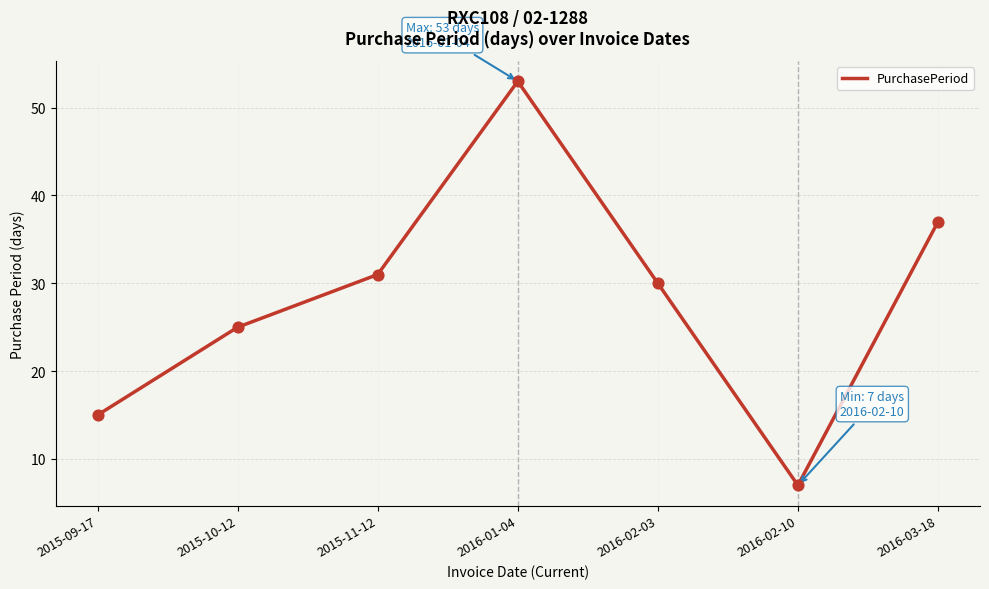

Which has a higher value, 2016-01-04 or 2016-02-10?

2016-01-04